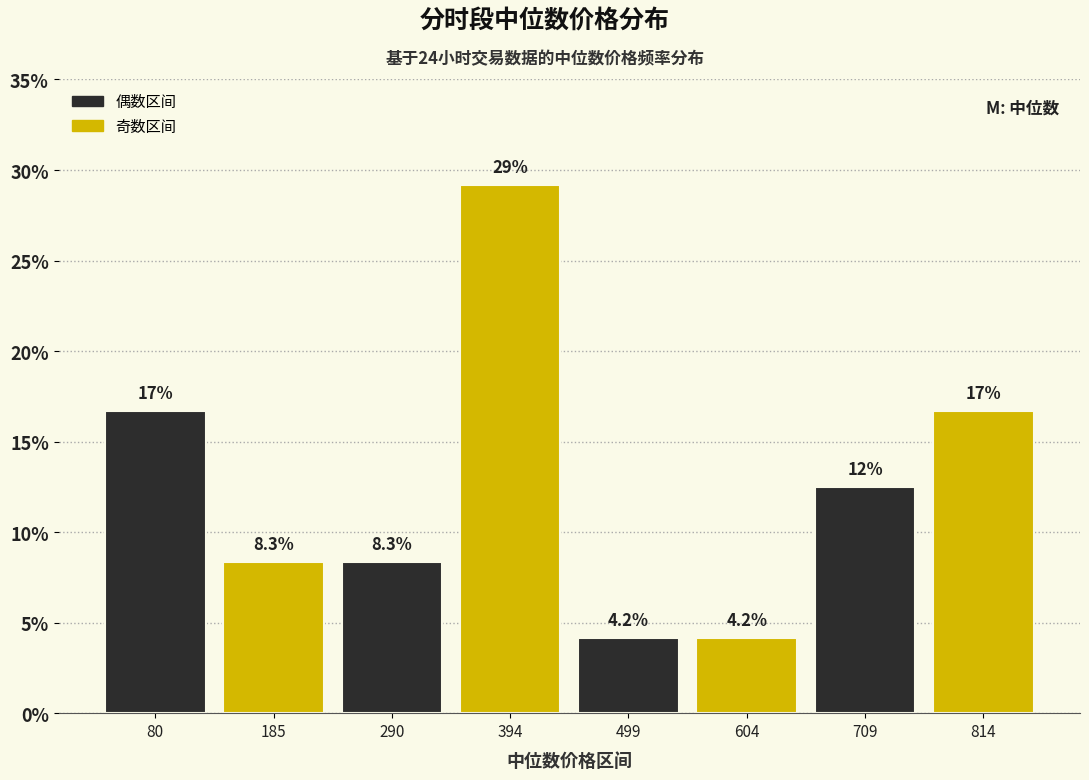

Over which range of the x-axis is the bar tallest?

340 to 440